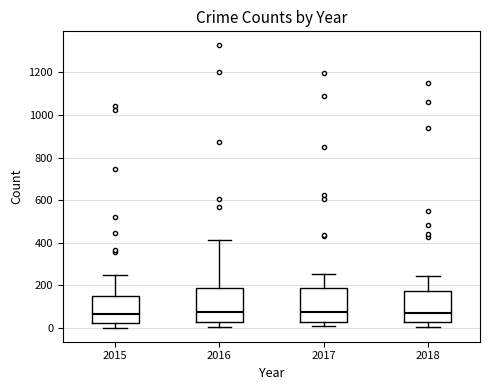

Reading left to right, transcribe this box plot: for each box, give where its median line is, the range the box spans, and where its two whiskers end, as read against the y-axis. The values are not printed on the chart, so give them approximately, as read against the axis.

2015: median 60, box 20 to 160, whiskers 0 to 240
2016: median 80, box 40 to 180, whiskers 0 to 420
2017: median 80, box 20 to 180, whiskers 0 to 260
2018: median 80, box 20 to 180, whiskers 0 to 240